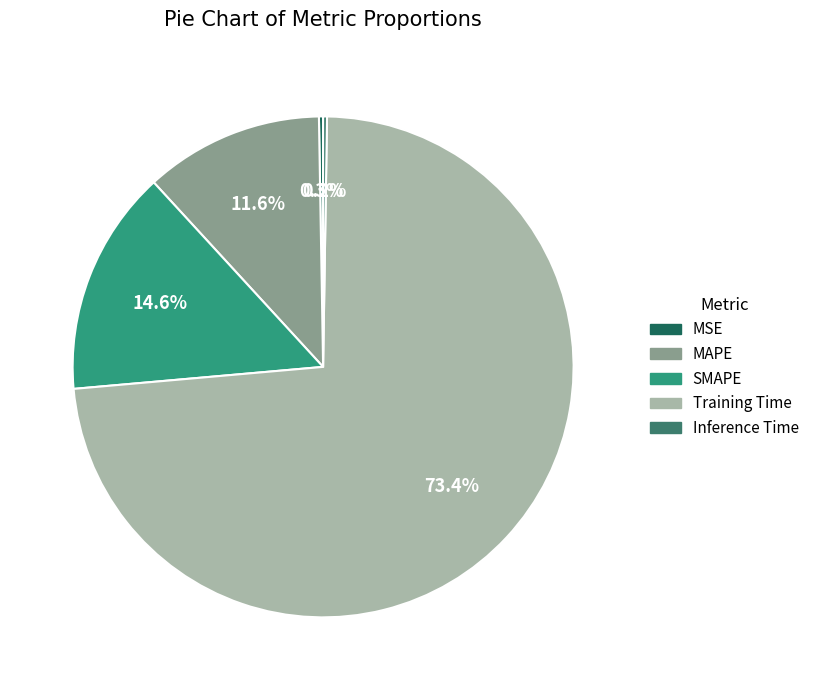

To the nearest percent, what is the average slice percentage?

20%